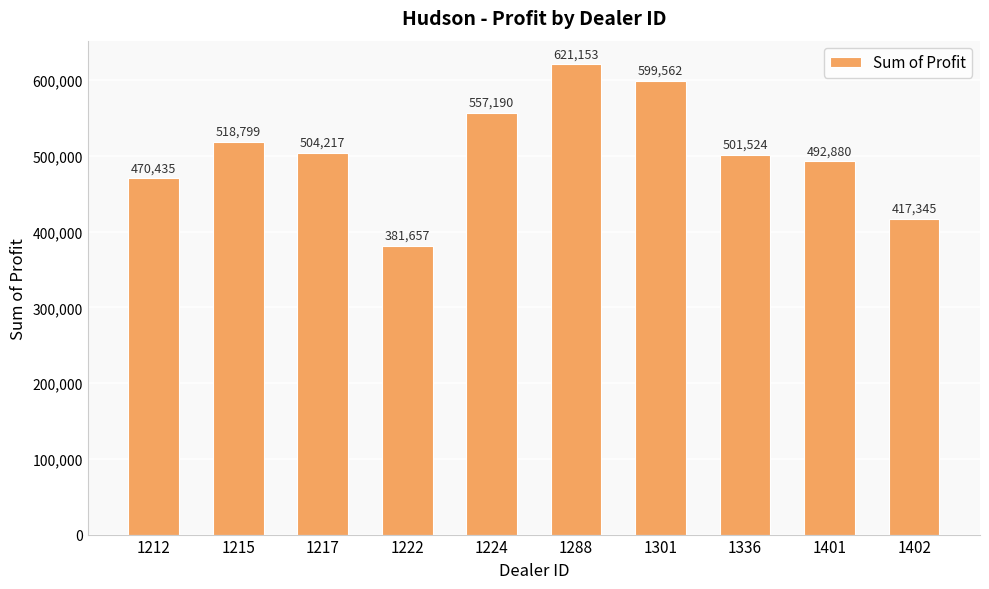

What is the sum of all values?

5064761.8